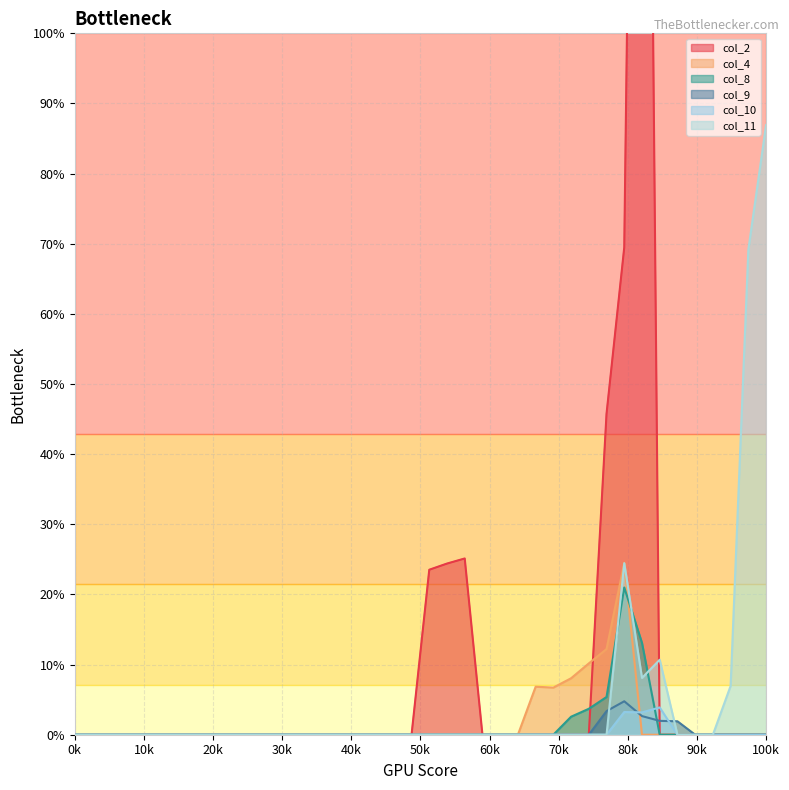

Count the number of categories in the chart.

40